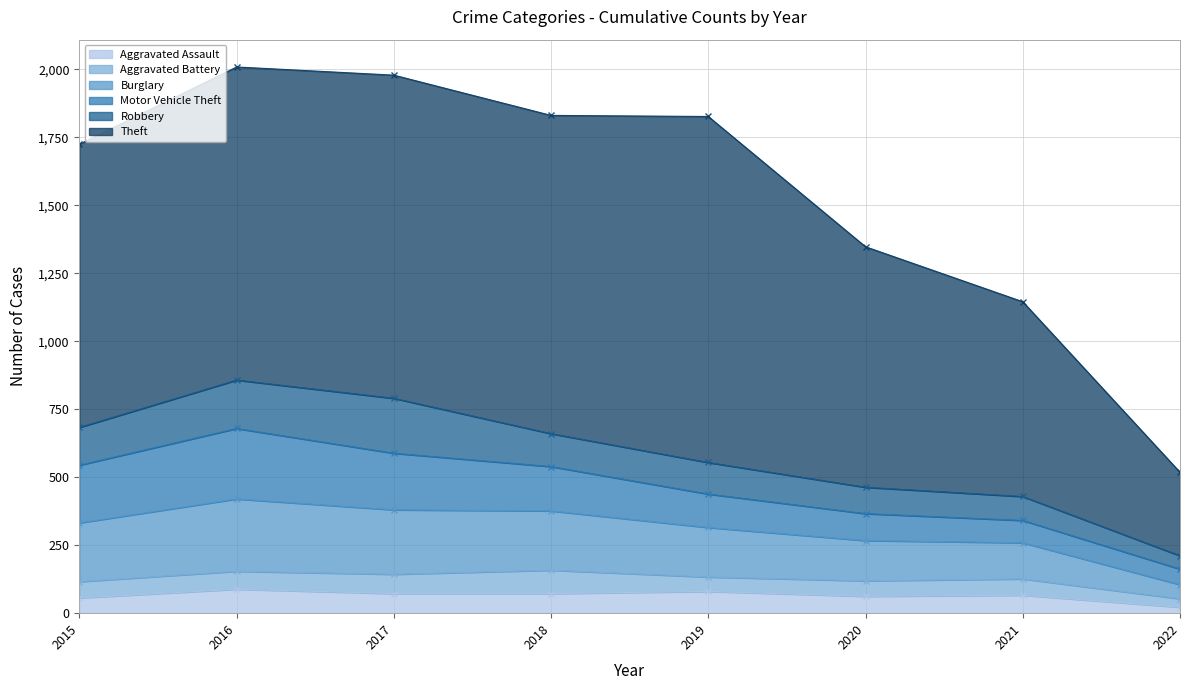

What is the value of the Aggravated Battery point at the 8th from the left?

31